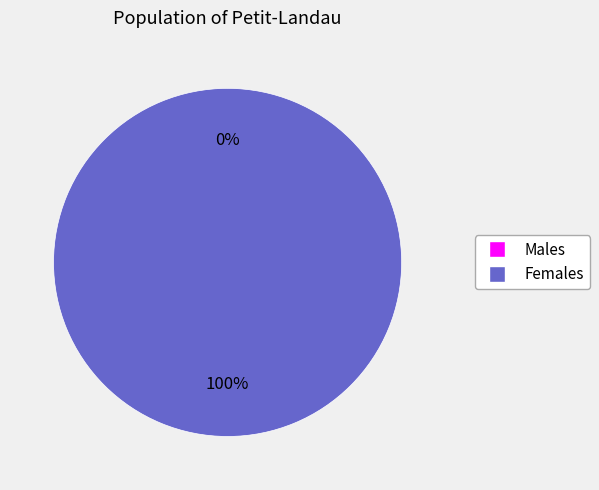

How many segments does this pie chart have?

2